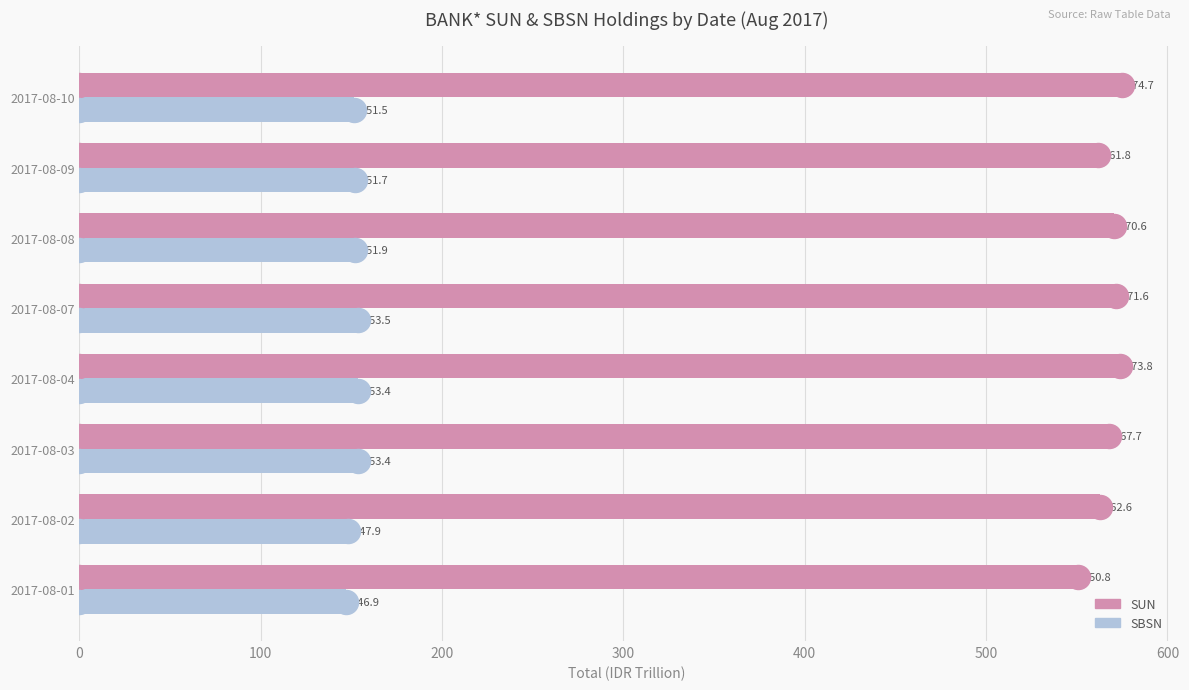

At how many categories does at least one series exceed 155?

8